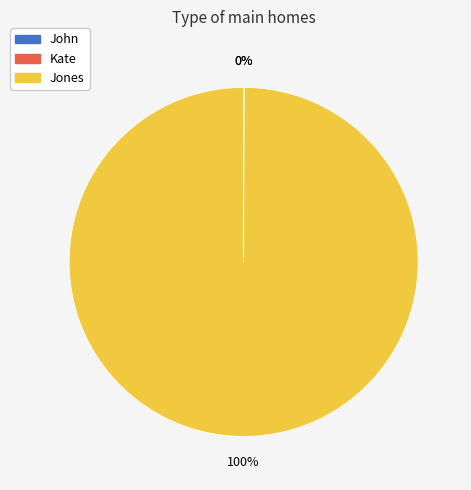

To the nearest percent, what is the average slice percentage?

33%